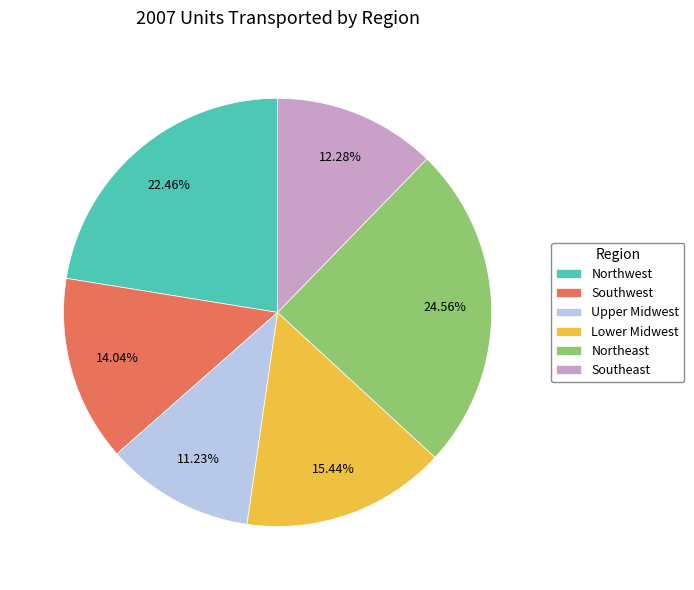

How many slices are in this pie chart?

6